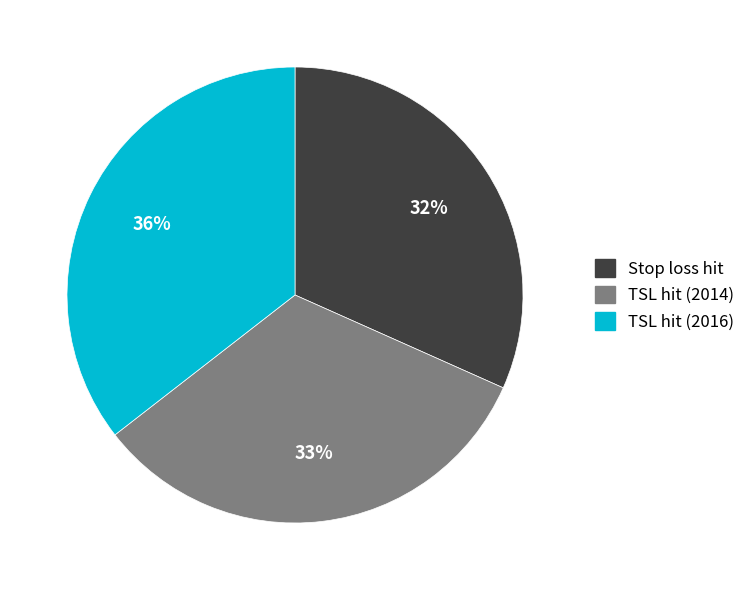

Does Stop loss hit account for over 50% of the chart?

No